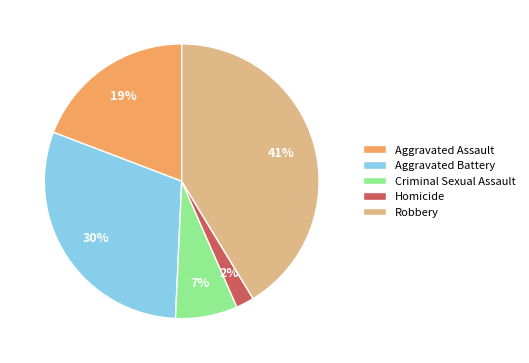

Is the sum of Criminal Sexual Assault and Aggravated Battery greater than half?

No